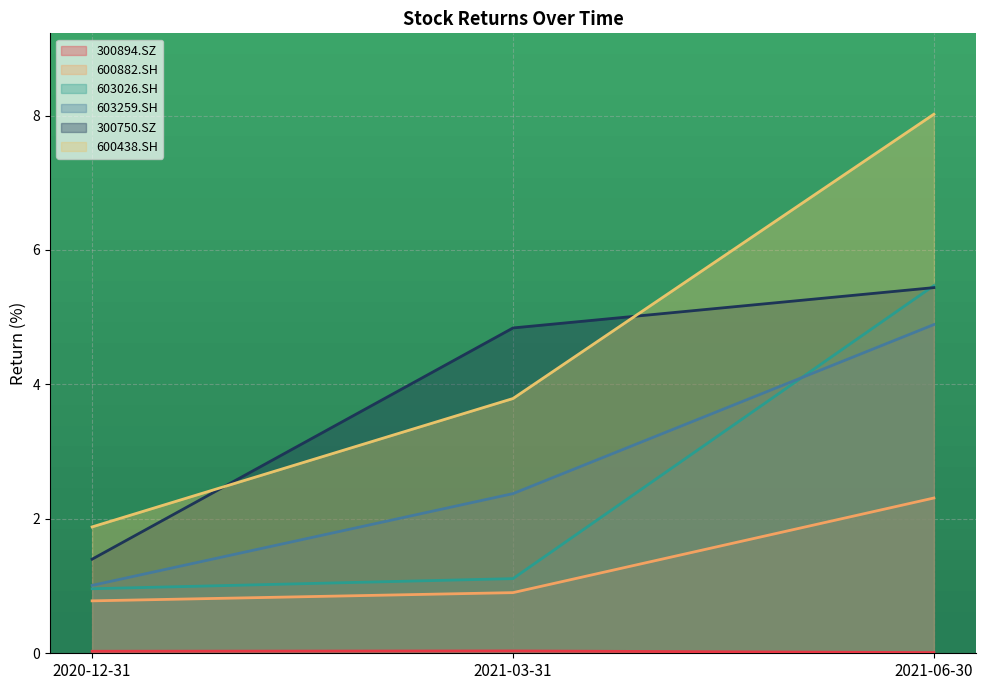

Where is 600438.SH nearest to the value 4?

2021-03-31